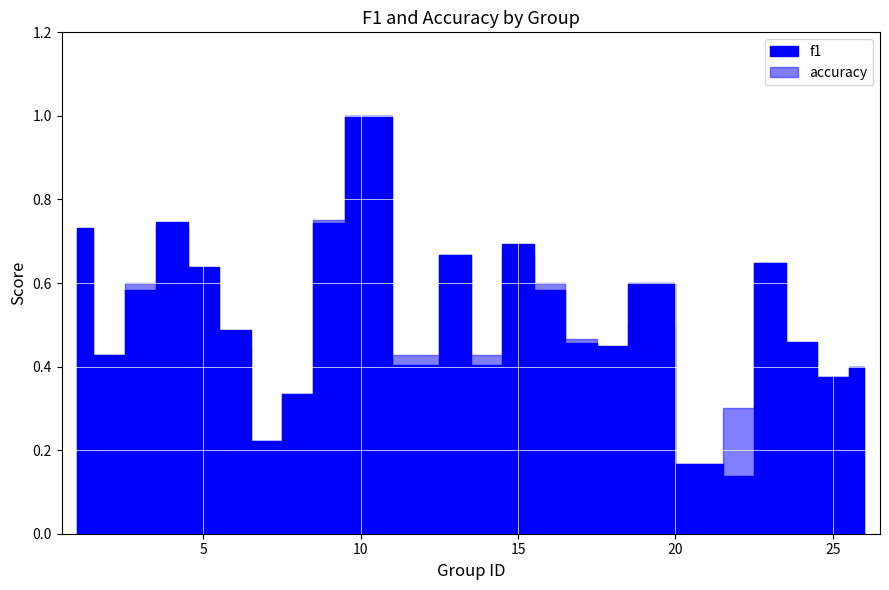

Rank the series by their maximum value, from highest to lowest.

f1, accuracy